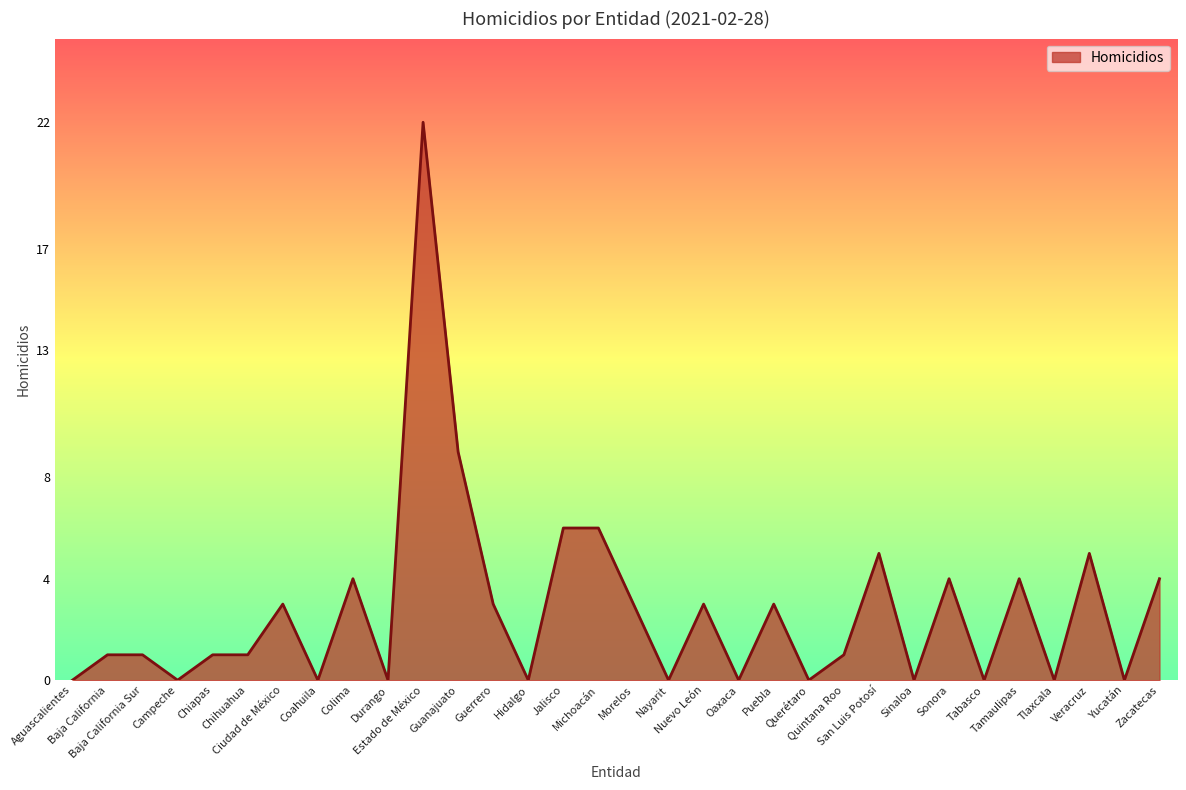

Does the chart have visible grid lines?

No